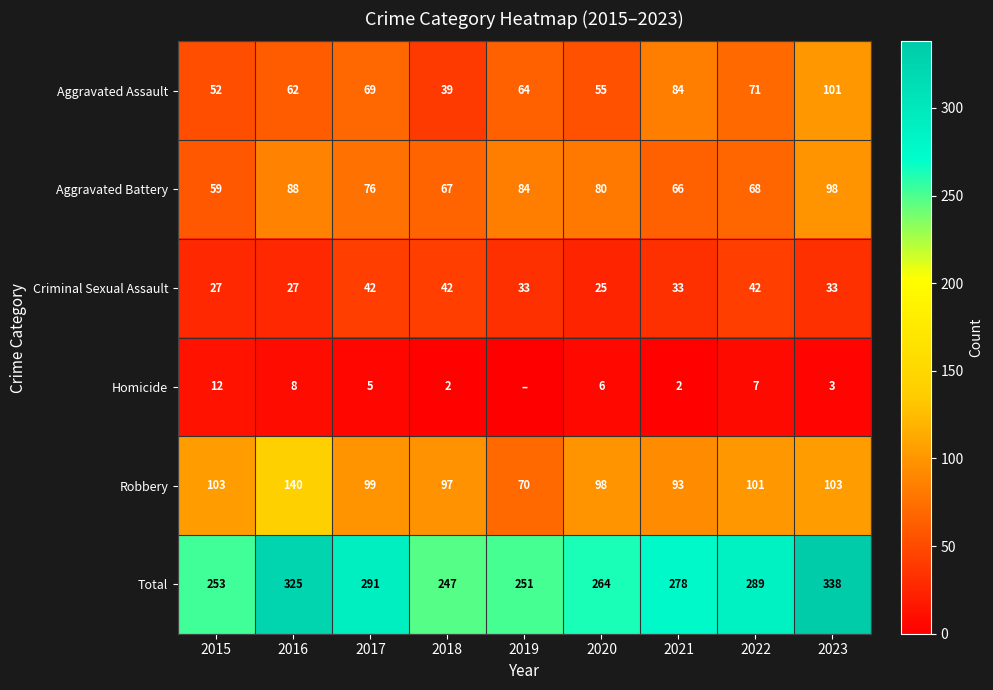

Is it true that Criminal Sexual Assault equals 49 at 2023?

False